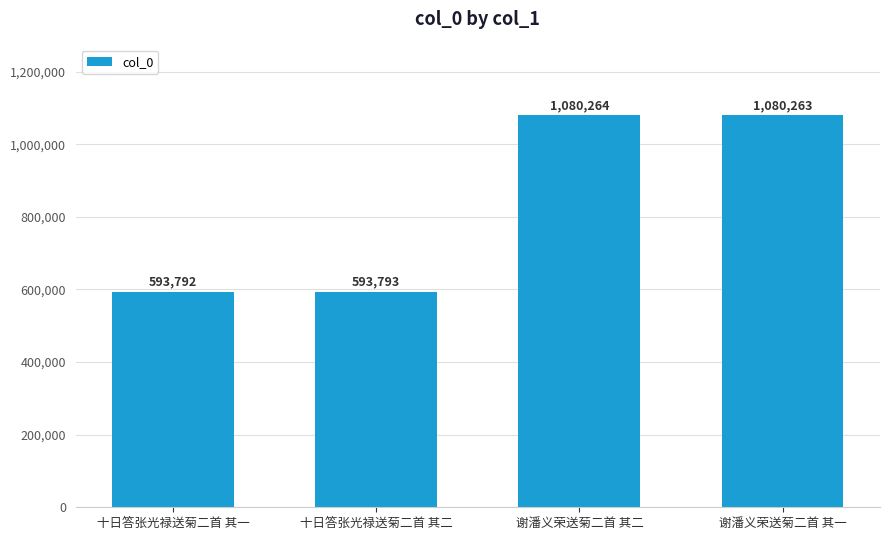

Are the bars horizontal?

No